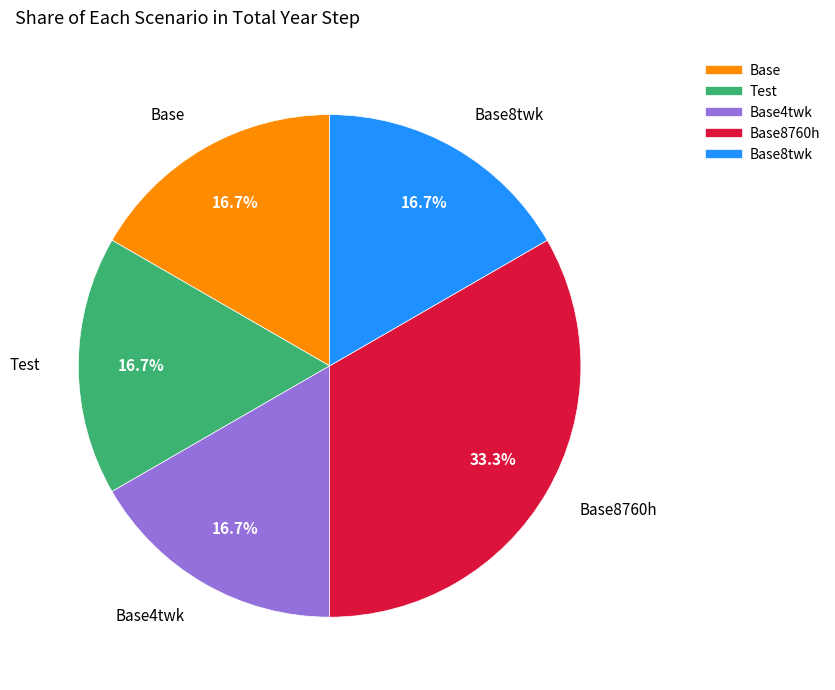

Does any single category account for the majority?

No